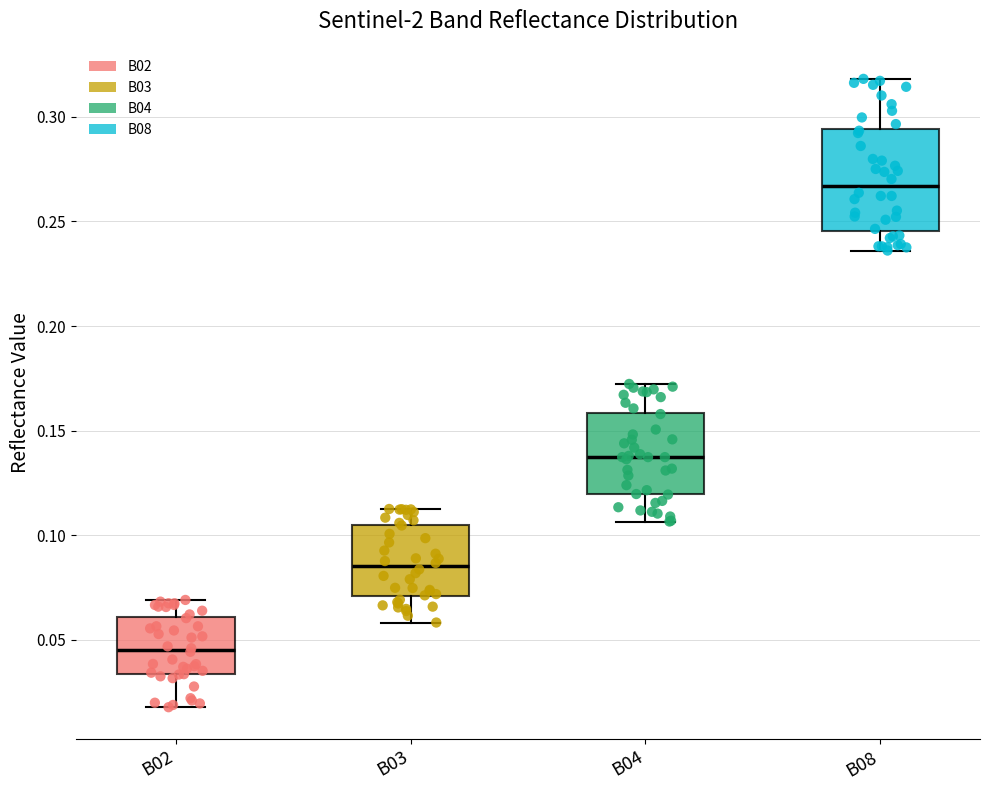

Which box is the tallest, from its lower edge to its upper edge?

B08